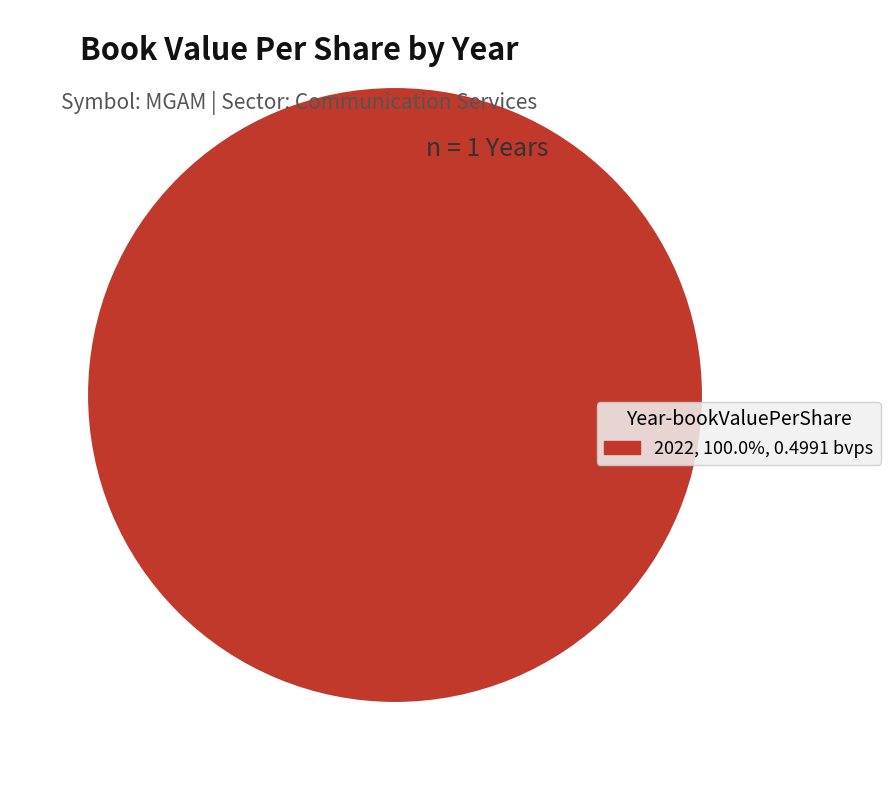

Is there a majority slice in this chart?

Yes